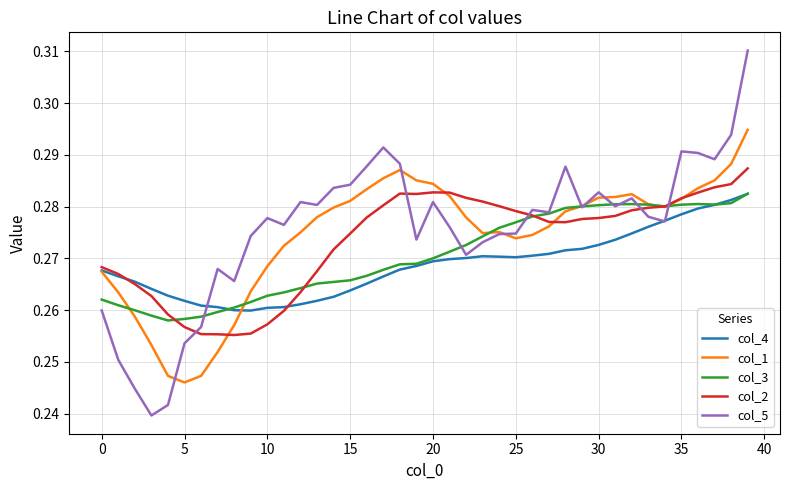

What is the minimum value for col_3?

0.3